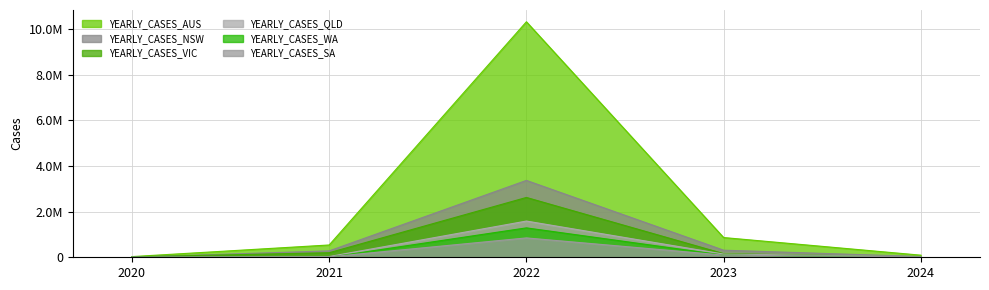

Which series has the widest spread of values?

YEARLY_CASES_AUS